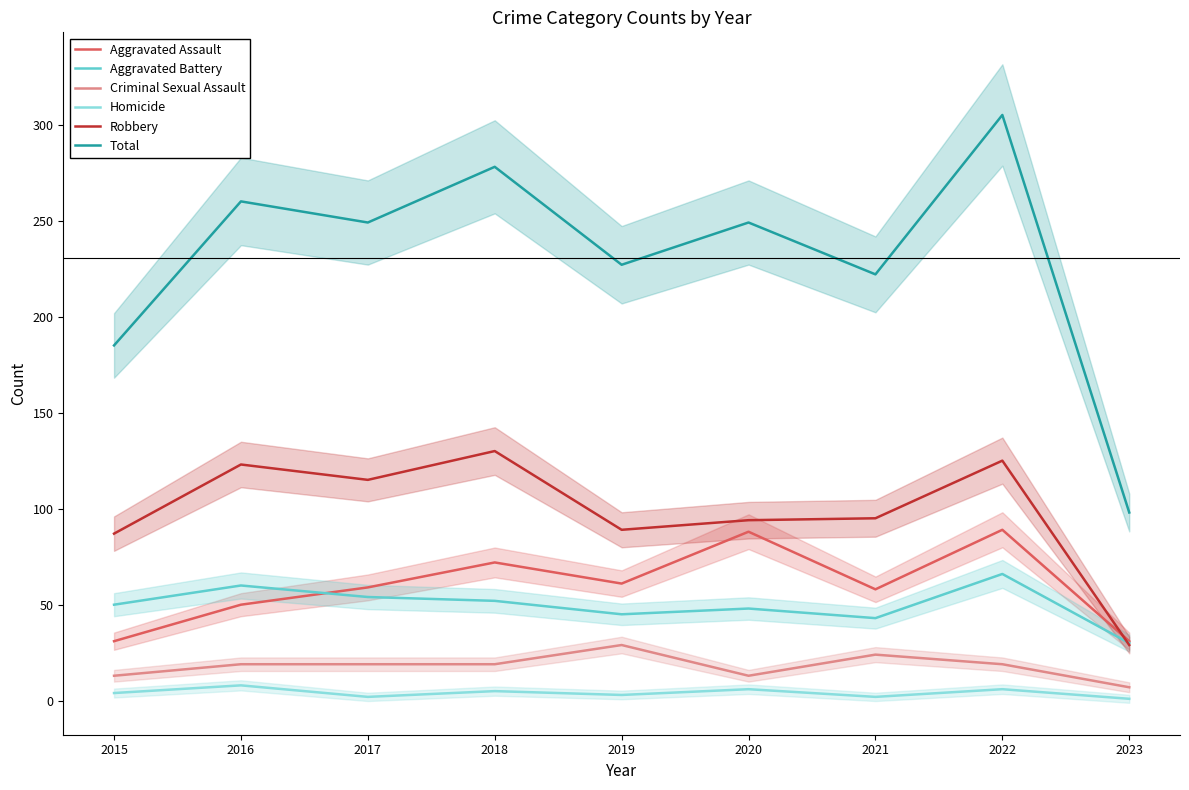

At which label does Homicide reach its peak?

2016